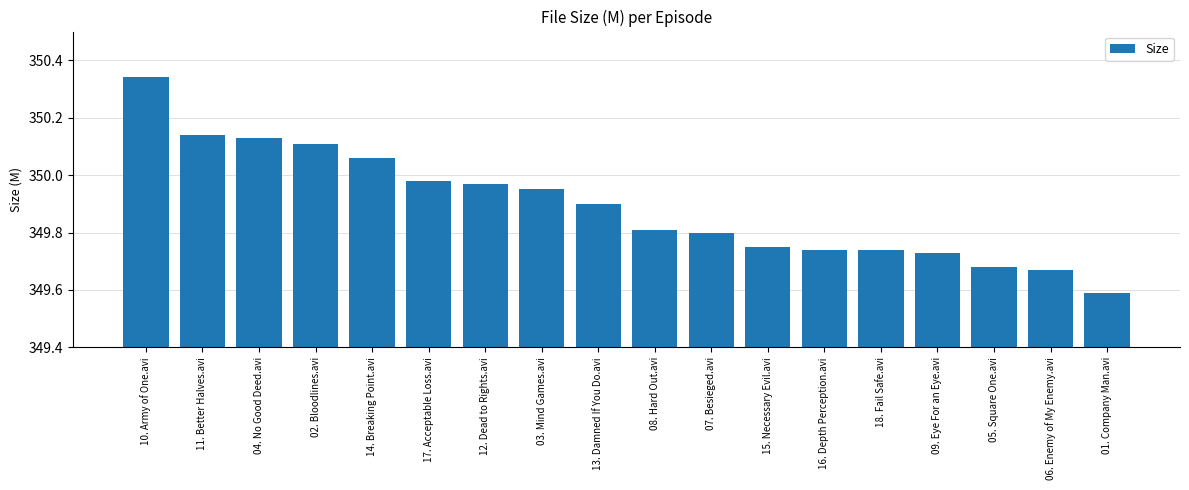

The value at 16. Depth Perception.avi is 81.6. True or false?

False